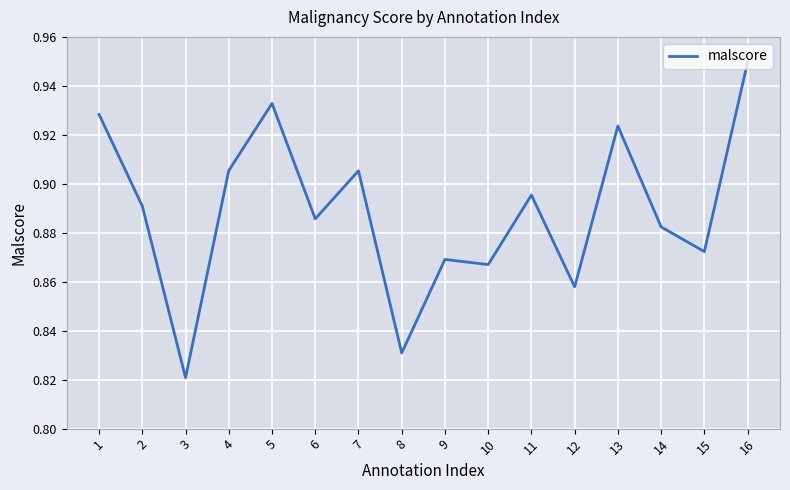

Which category has the highest value across all series?

16